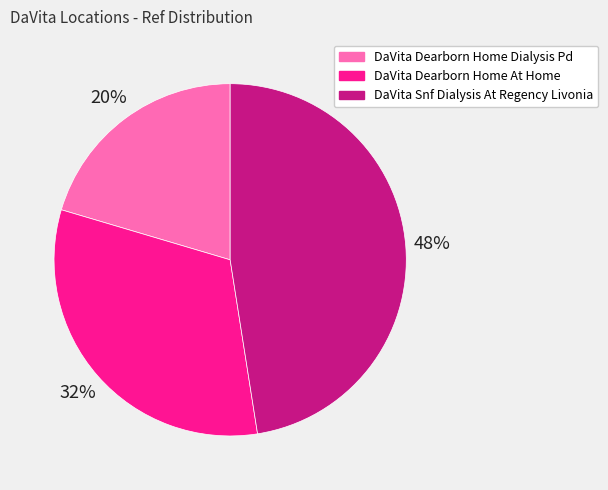

Combined, do DaVita Dearborn Home At Home and DaVita Snf Dialysis At Regency Livonia account for over 50%?

Yes